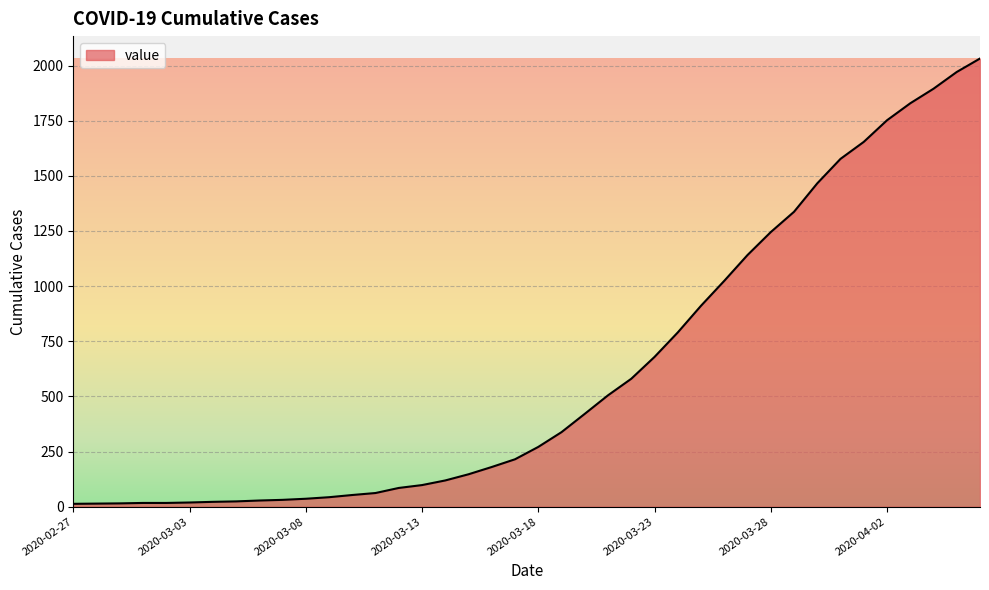

What is the maximum value shown in the chart?

2032